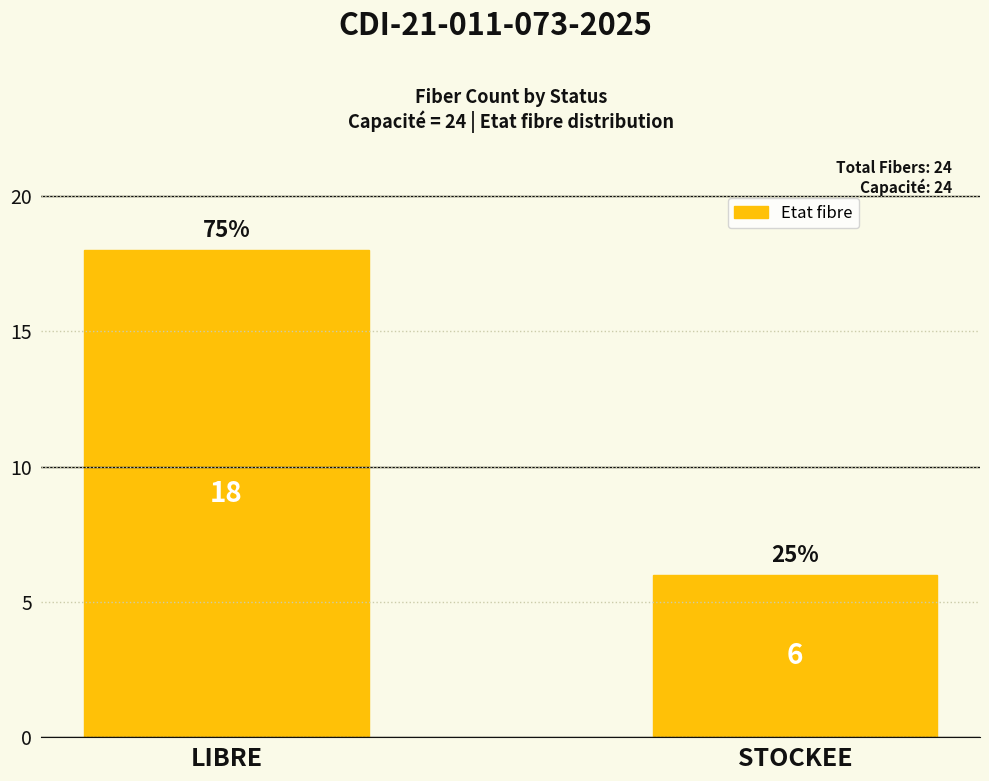

How many bars are there in total?

2